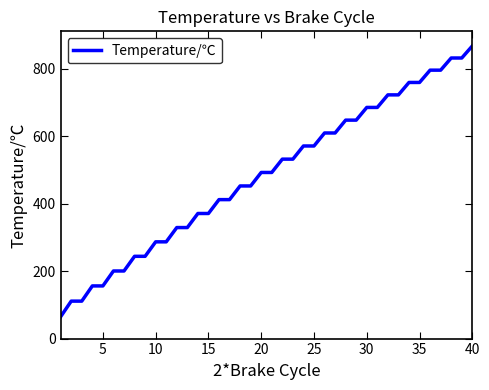

What is the greatest value displayed?

867.6